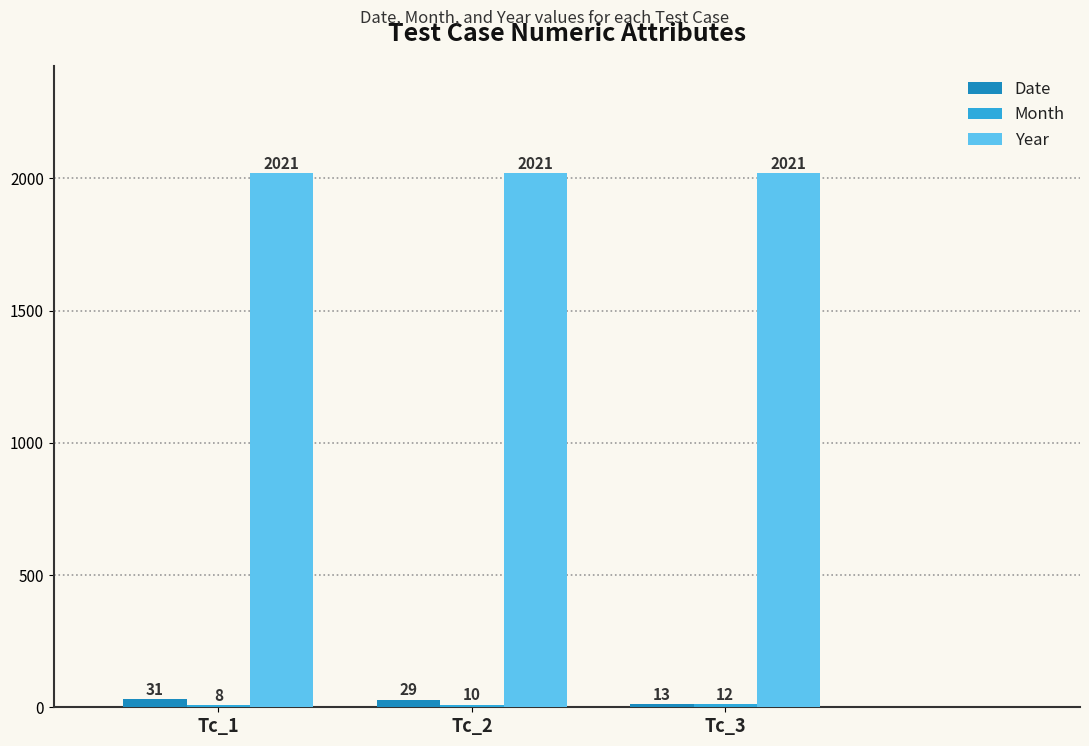

How many distinct data groups are displayed?

3